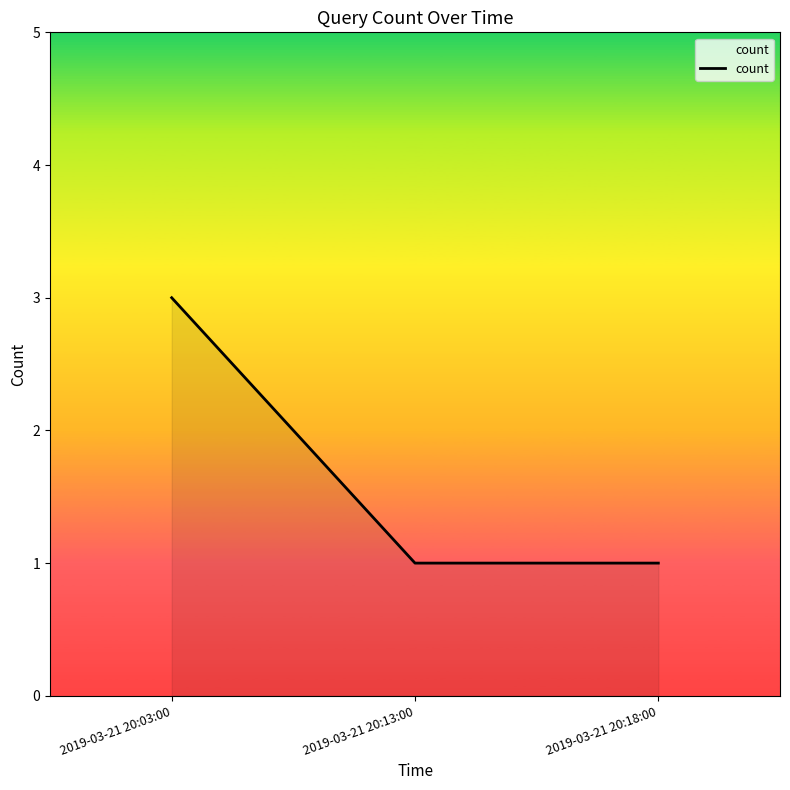

Read the value at 2019-03-21 20:13:00.

1